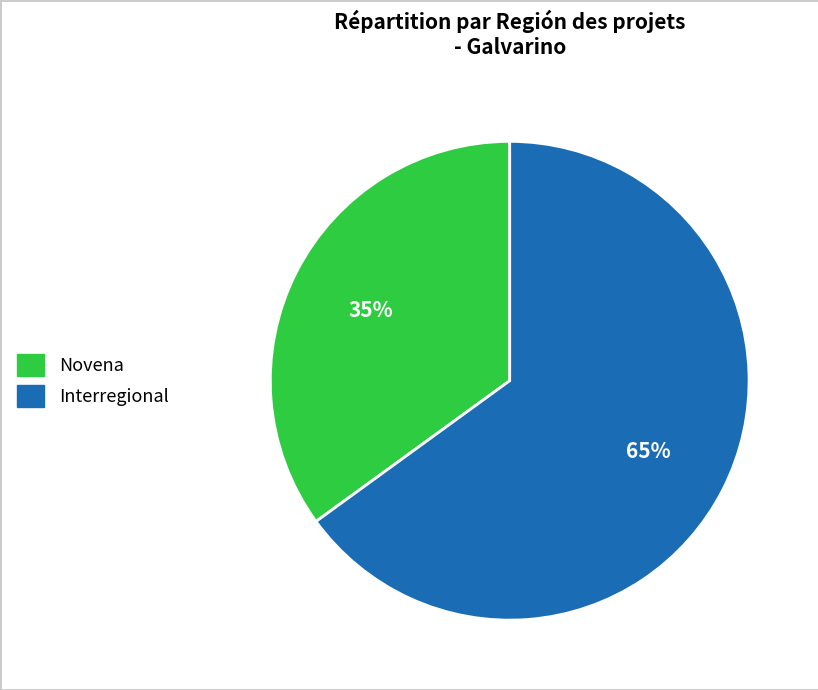

To the nearest percent, what is the combined percentage of Novena and Interregional?

100%